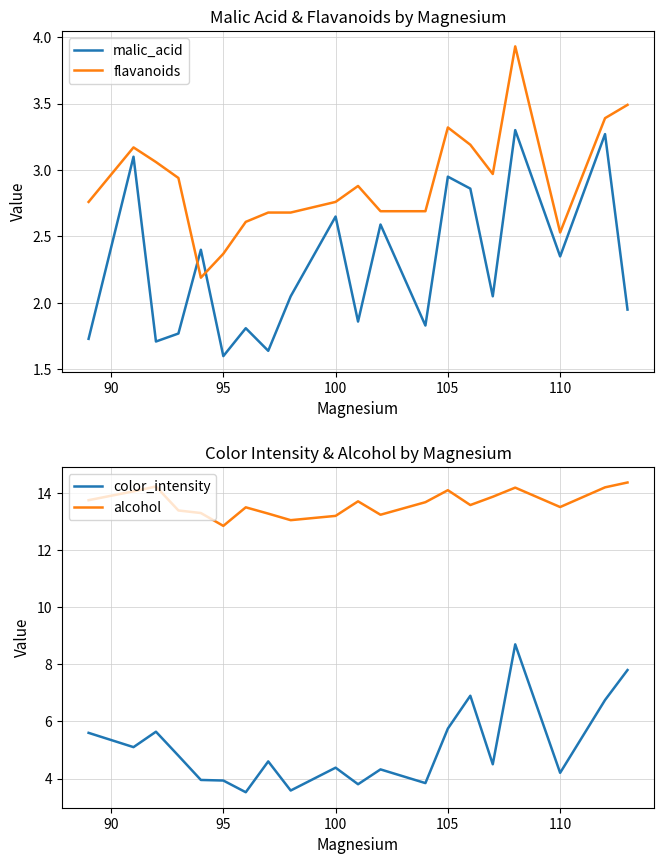

What is the value of the alcohol point at the 5th from the left?

13.3